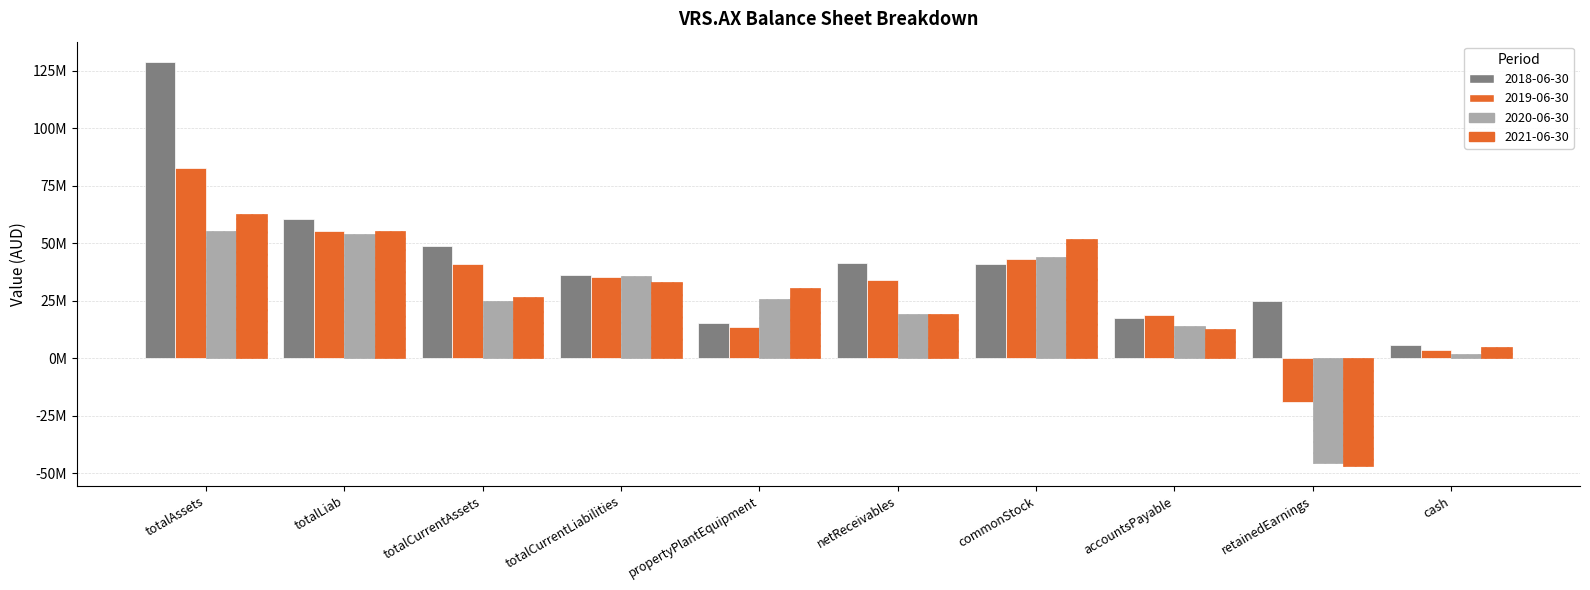

Are the bars grouped side by side (vs. stacked)?

Yes